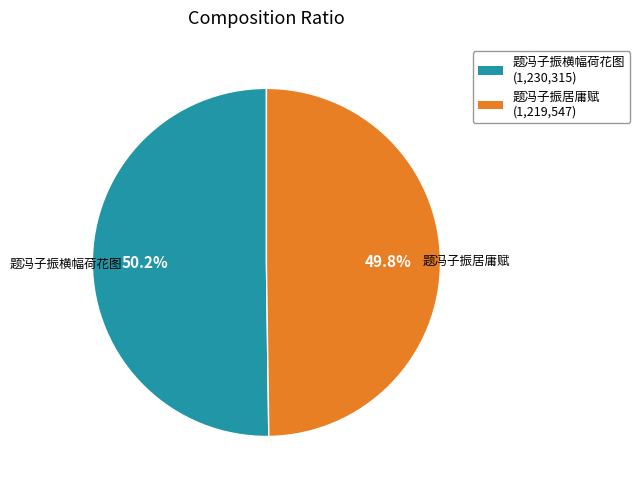

What is the total percentage of 题冯子振横幅荷花图 and 题冯子振居庸赋?

100.0%